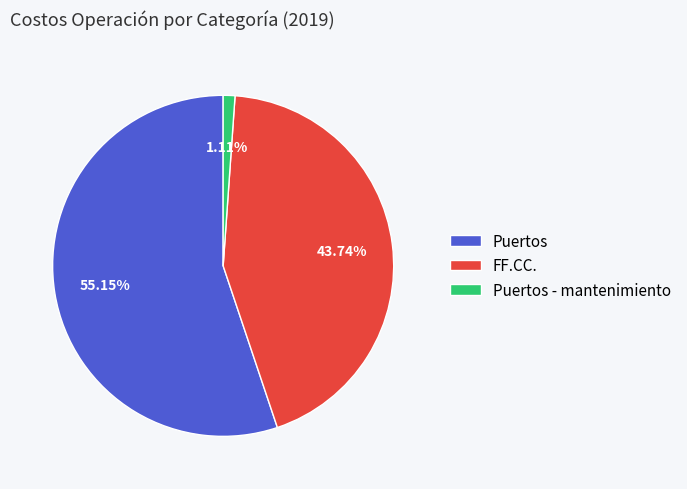

To the nearest percent, what percentage of the pie is Puertos?

55%